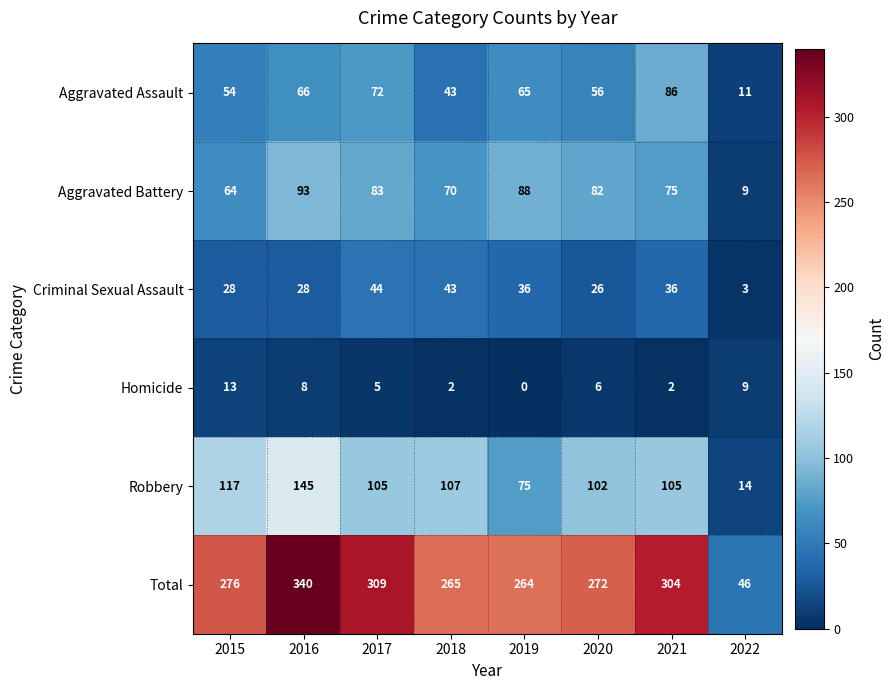

What is the highest value of the Aggravated Battery series?

93